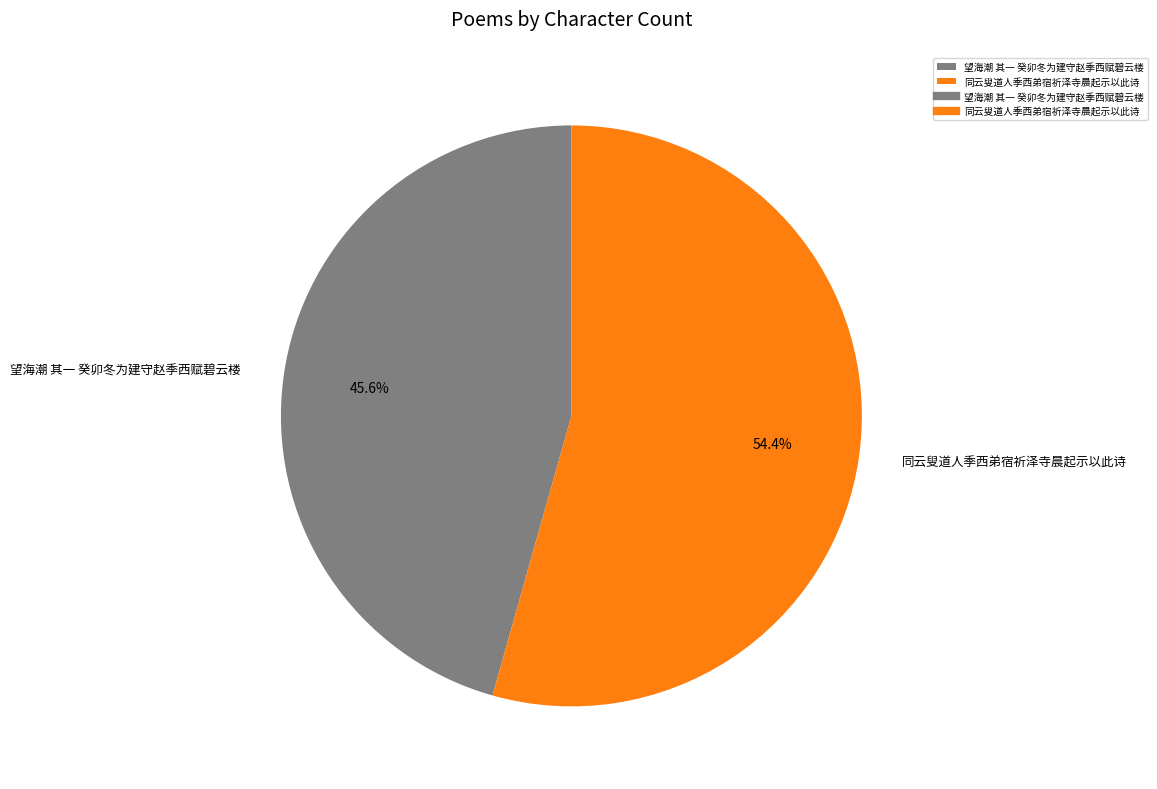

To the nearest percent, what portion does 望海潮 其一 癸卯冬为建守赵季西赋碧云楼 represent?

46%